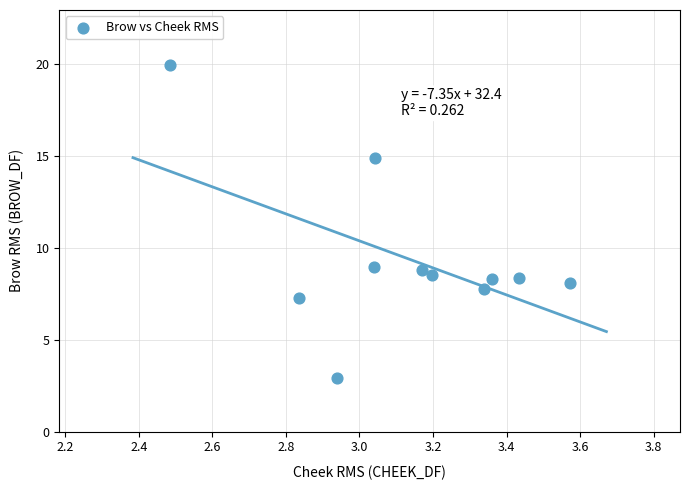

What is the average X value?

3.1